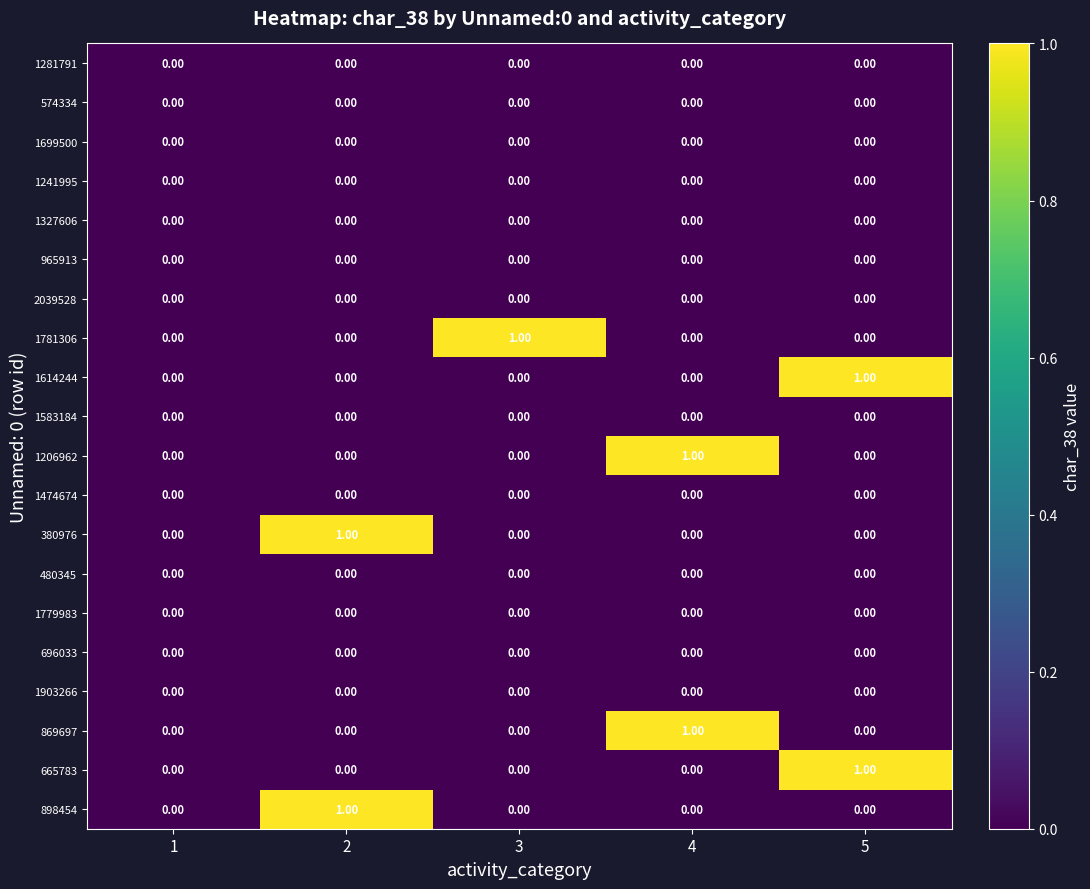

What is the difference between the highest and lowest values at 5?

1